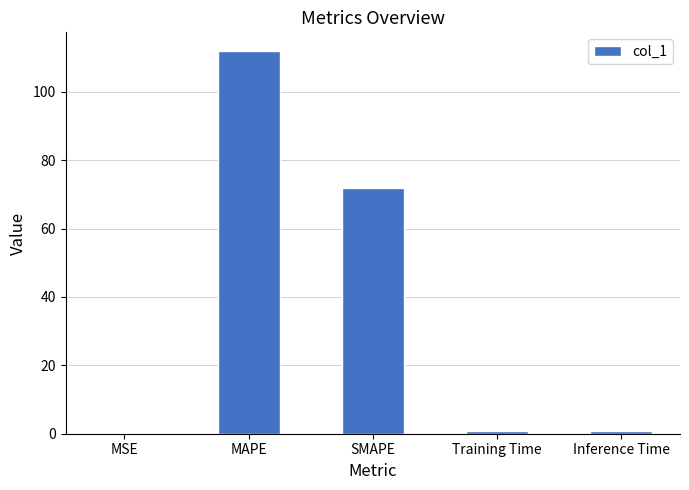

Where is the data nearest to the value 55?

SMAPE